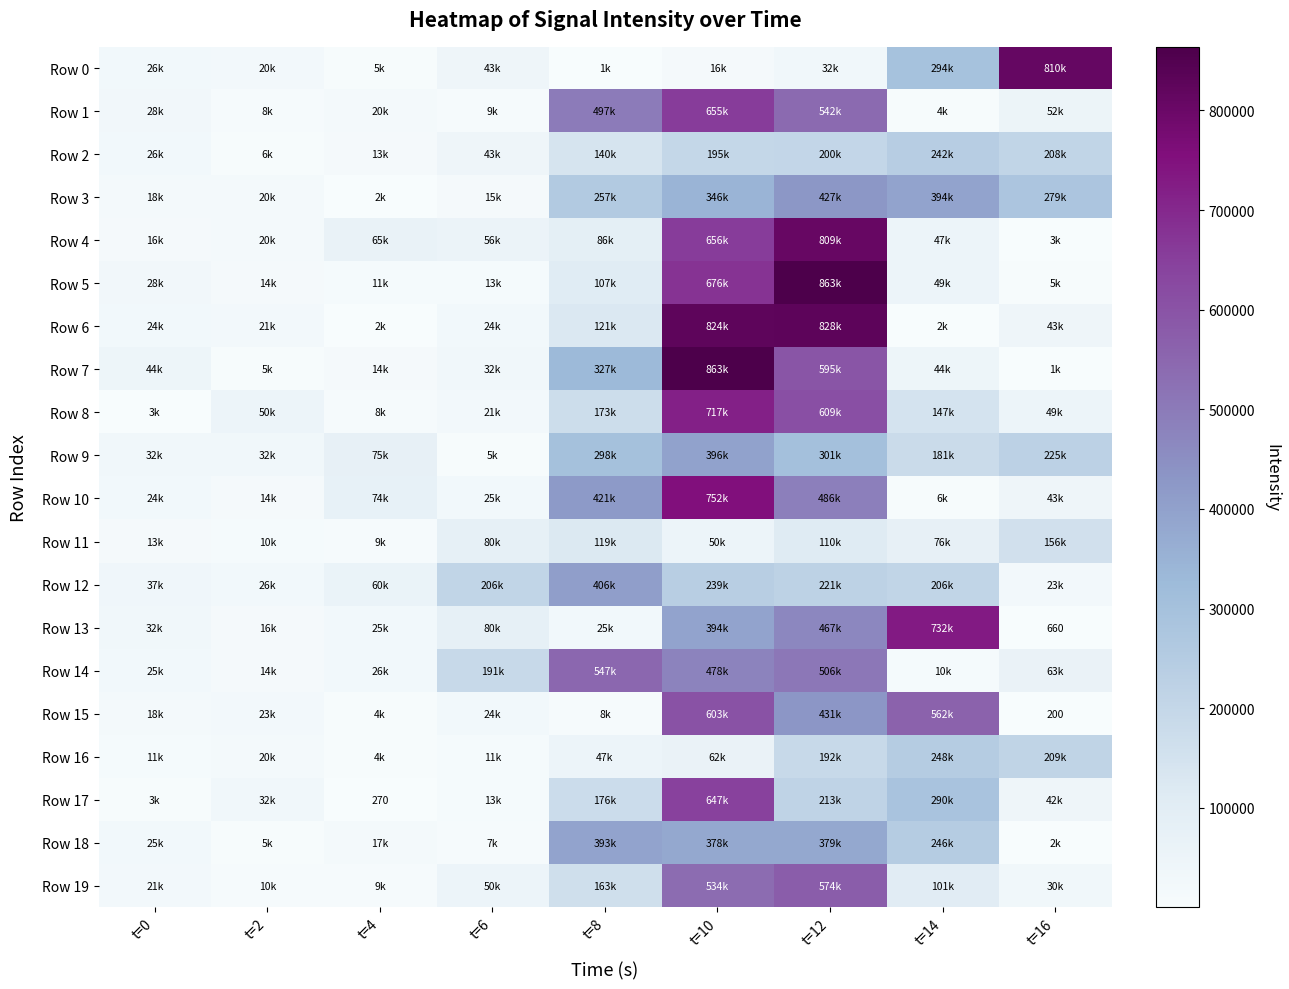

True or false: Row 15 has a value of 329 at t=16.

False